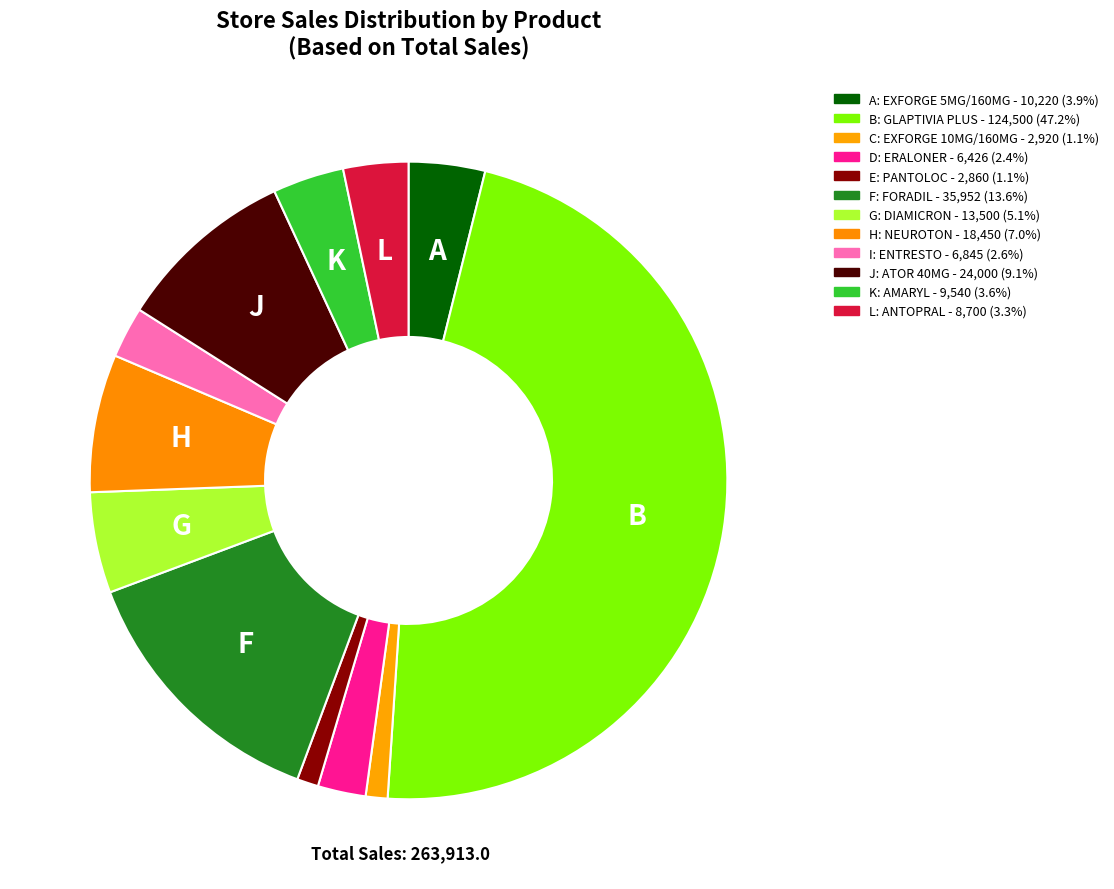

Count the number of slices in the pie.

12